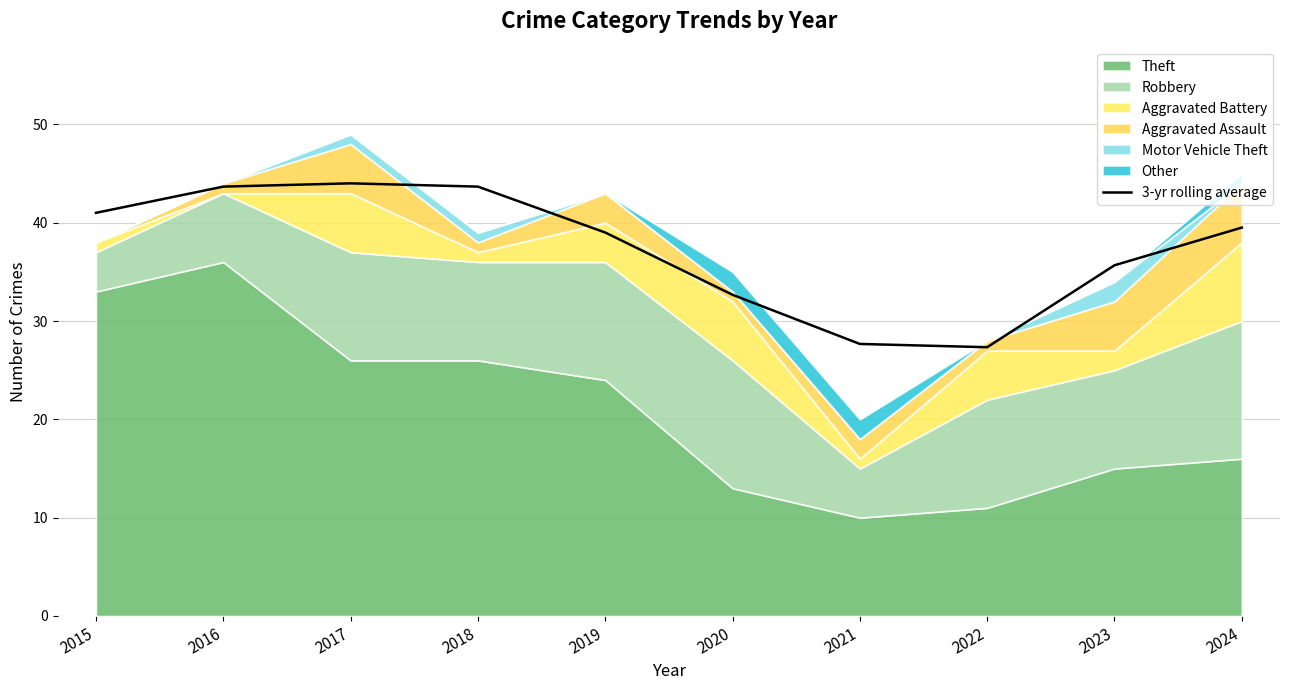

What is the sum of all values?

374.2